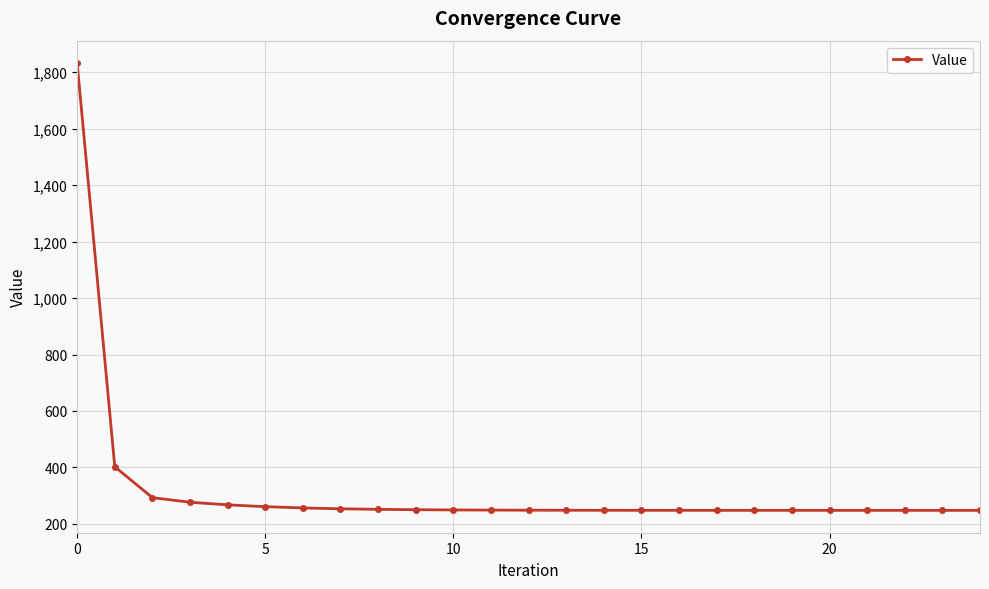

What is the value of the 6th point from the left?

261.1